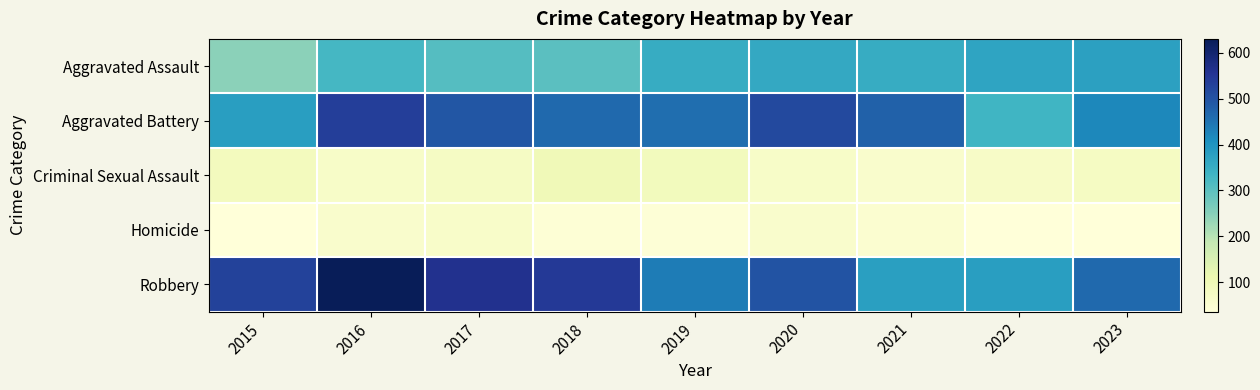

What is the spread (max minus min) of values at 2022?

344